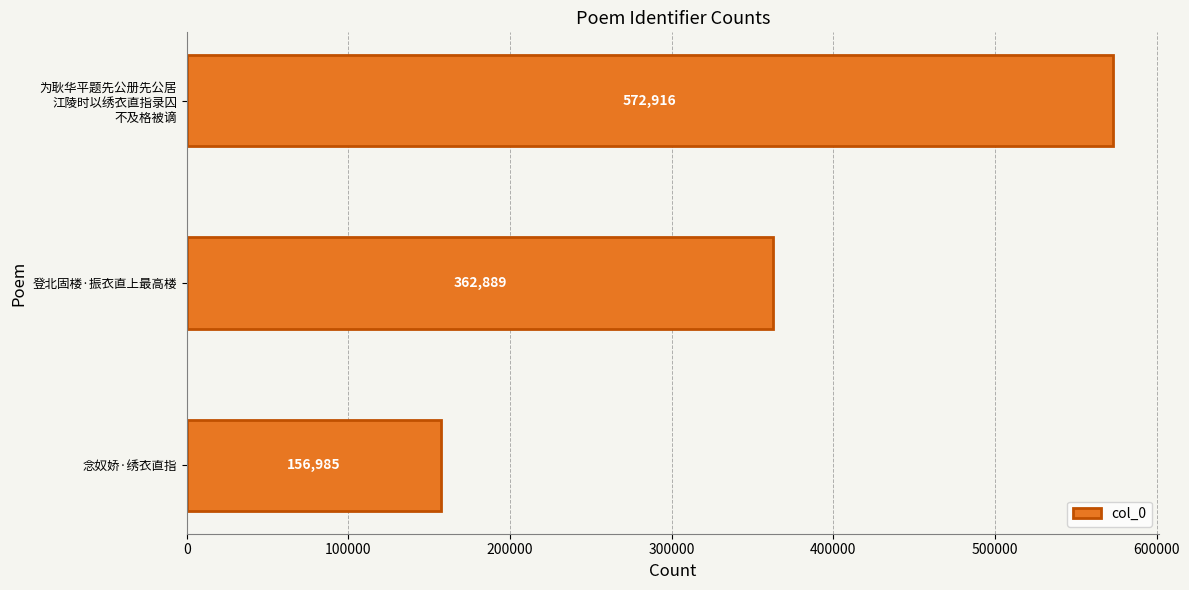

List the labels in order of value, smallest first.

念奴娇·绣衣直指, 登北固楼·振衣直上最高楼, 为耿华平题先公册先公居
江陵时以绣衣直指录囚
不及格被谪